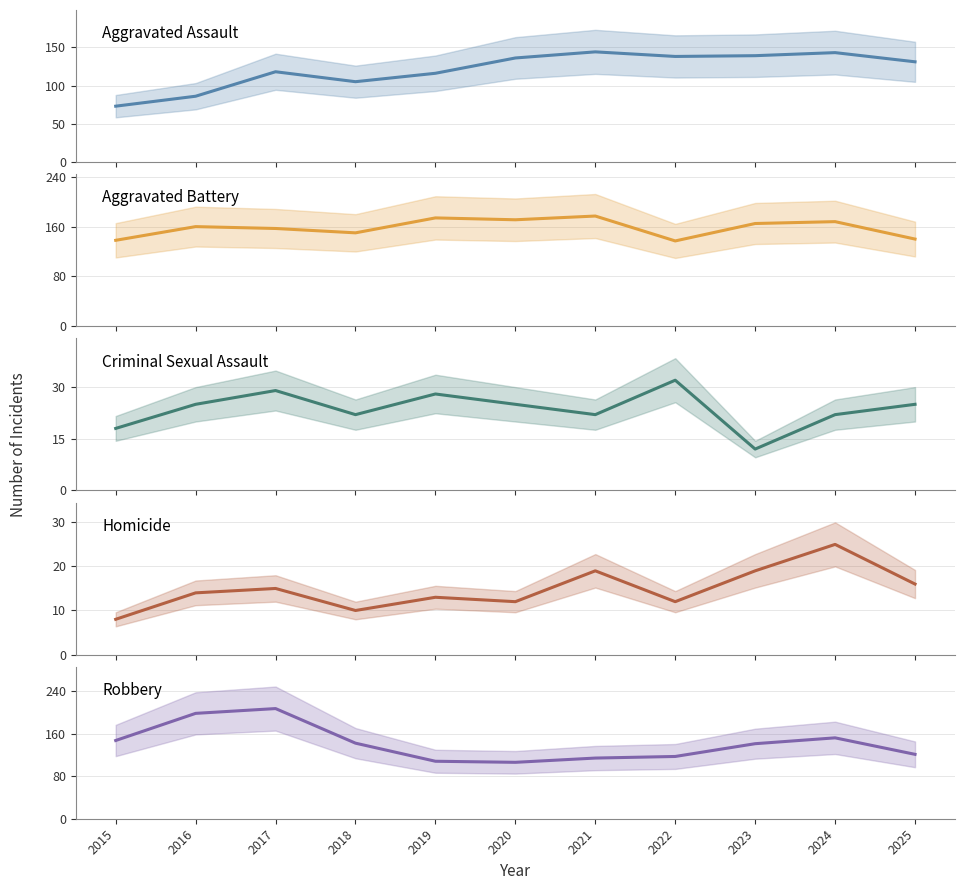

List the labels in order of Aggravated Assault value, largest first.

2021, 2024, 2023, 2022, 2020, 2025, 2017, 2019, 2018, 2016, 2015